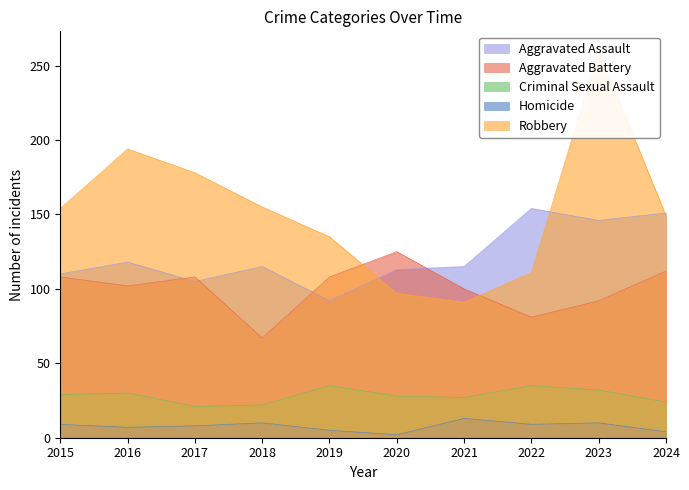

Rank the series by their maximum value, from highest to lowest.

Robbery, Aggravated Assault, Aggravated Battery, Criminal Sexual Assault, Homicide